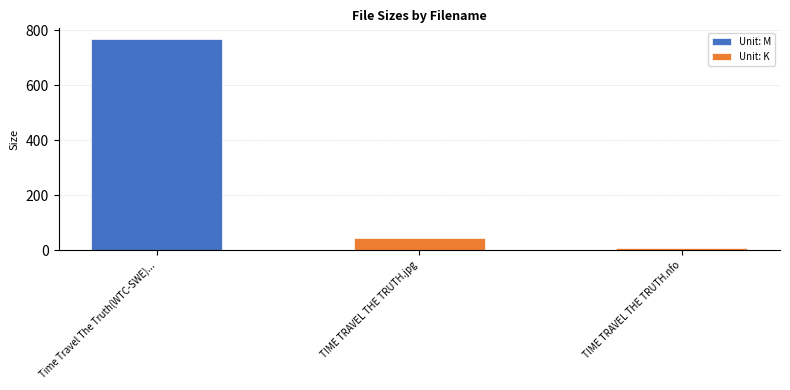

What is the maximum value shown in the chart?

769.4